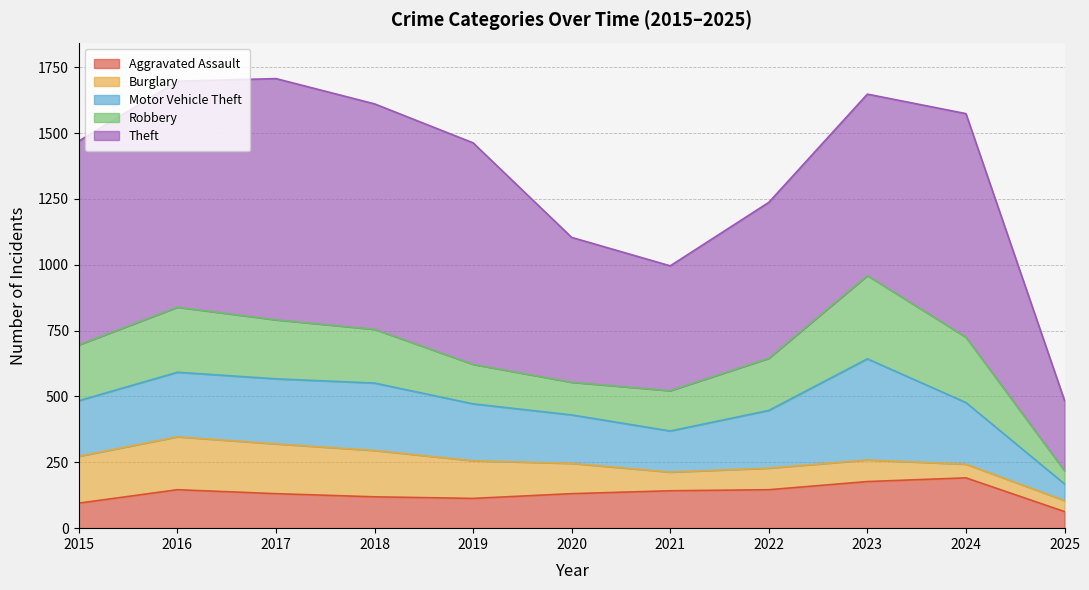

Which category has the lowest value in the Theft series?

2025